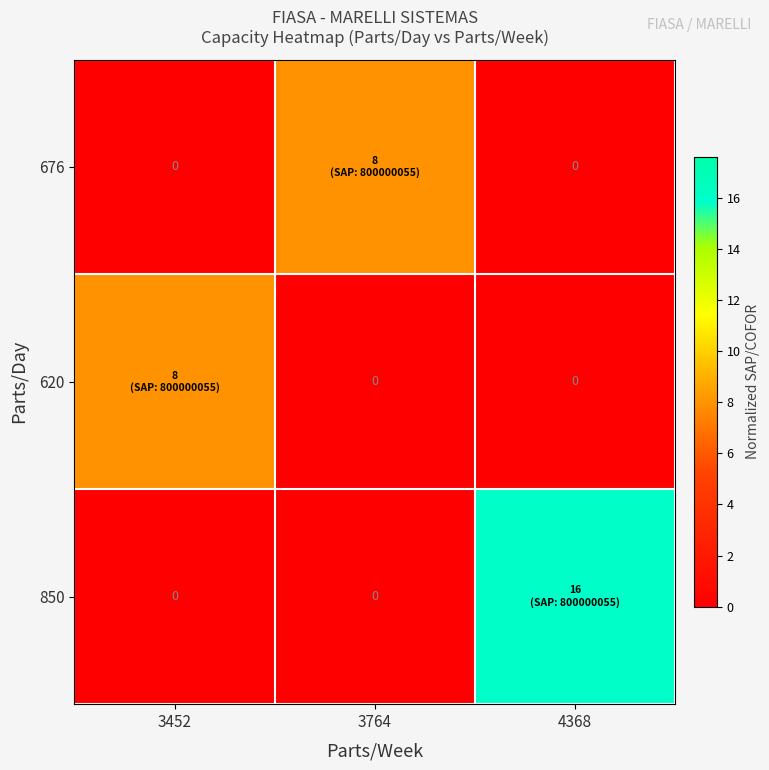

What is the difference between the highest and lowest values at 3452?

8.0